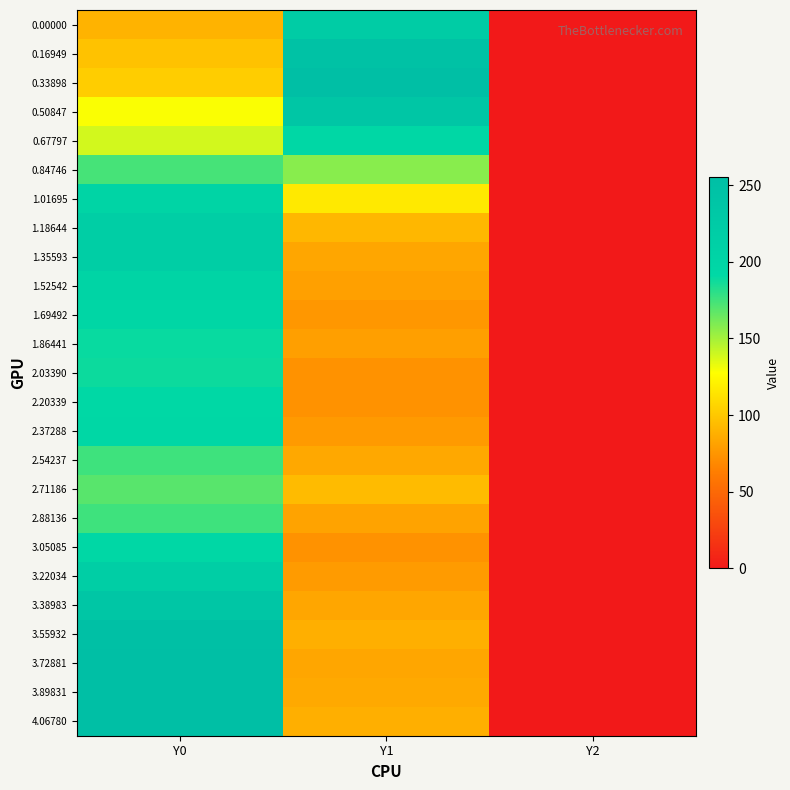

Reading right to left, what are all the values shown in this chart?

0.00000: Y2=0.0	Y1=223.0	Y0=89.7
0.16949: Y2=0.0	Y1=247.8	Y0=97.5
0.33898: Y2=0.0	Y1=255.0	Y0=102.9
0.50847: Y2=0.0	Y1=235.8	Y0=128.9
0.67797: Y2=0.0	Y1=195.6	Y0=138.7
0.84746: Y2=0.0	Y1=156.9	Y0=173.5
1.01695: Y2=0.0	Y1=117.0	Y0=201.5
1.18644: Y2=0.0	Y1=92.0	Y0=216.3
1.35593: Y2=0.0	Y1=83.6	Y0=217.4
1.52542: Y2=0.0	Y1=80.2	Y0=201.8
1.69492: Y2=0.0	Y1=76.2	Y0=196.6
1.86441: Y2=0.0	Y1=79.7	Y0=189.1
2.03390: Y2=0.0	Y1=73.3	Y0=188.0
2.20339: Y2=0.0	Y1=73.4	Y0=191.0
2.37288: Y2=0.0	Y1=77.4	Y0=193.3
2.54237: Y2=0.0	Y1=84.2	Y0=175.4
2.71186: Y2=0.0	Y1=94.1	Y0=169.3
2.88136: Y2=0.0	Y1=82.1	Y0=175.4
3.05085: Y2=0.0	Y1=73.7	Y0=194.8
3.22034: Y2=0.0	Y1=78.0	Y0=217.4
3.38983: Y2=0.0	Y1=83.3	Y0=236.4
3.55932: Y2=0.0	Y1=87.8	Y0=252.4
3.72881: Y2=0.0	Y1=83.5	Y0=255.0
3.89831: Y2=0.0	Y1=85.1	Y0=255.0
4.06780: Y2=0.0	Y1=88.0	Y0=255.0